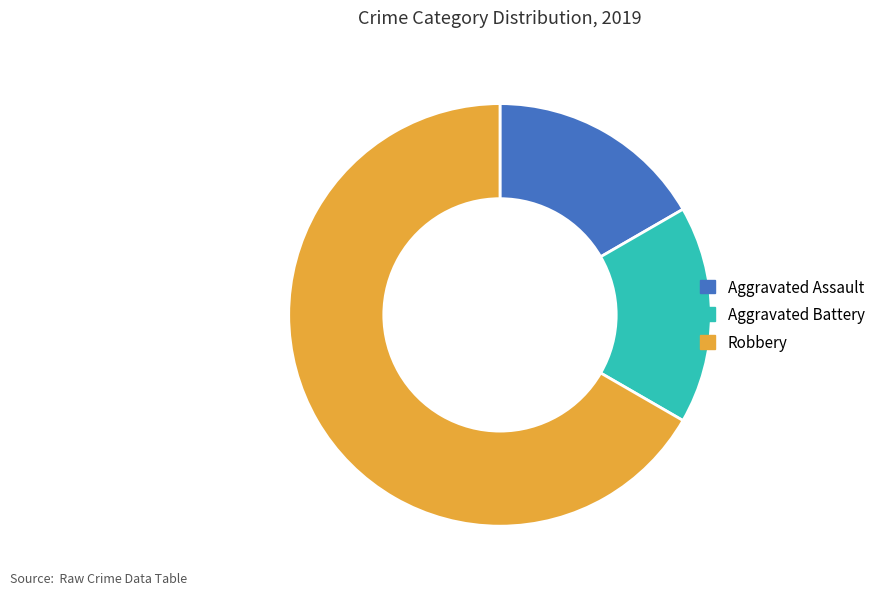

Do Robbery and Aggravated Battery together represent more than half of the pie?

Yes